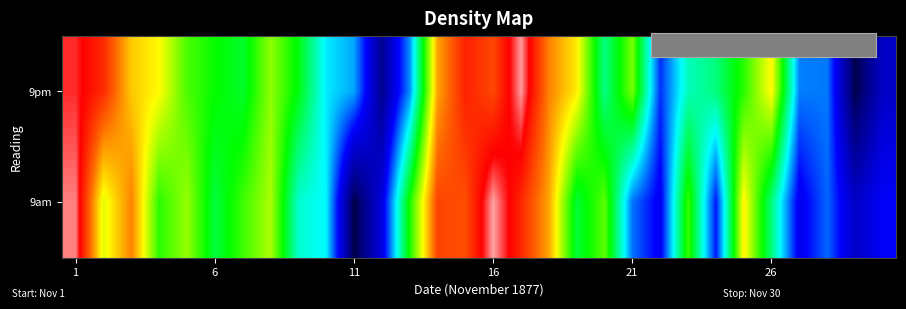

List the series in order of their overall mean, highest first.

9pm, 9am